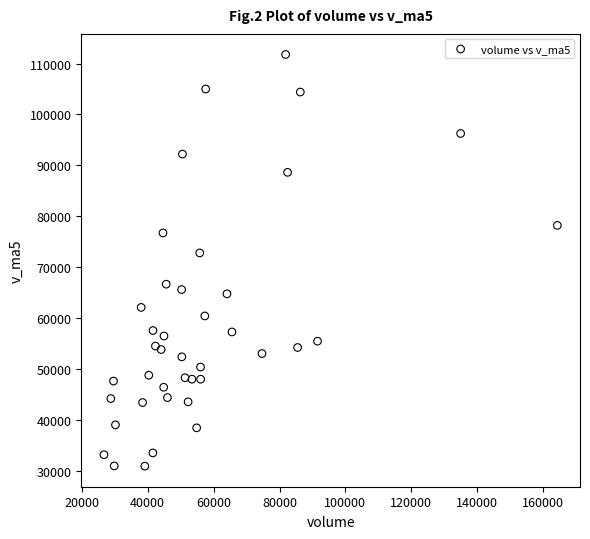

What Y value in the scatter plot is closest to 71343?

72795.4